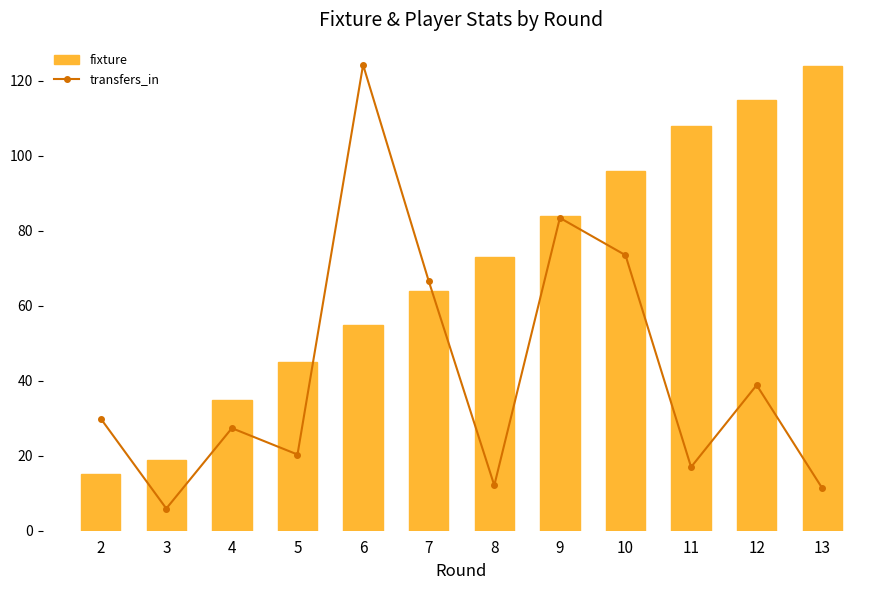

Rank the series by their maximum value, from highest to lowest.

transfers_in, fixture